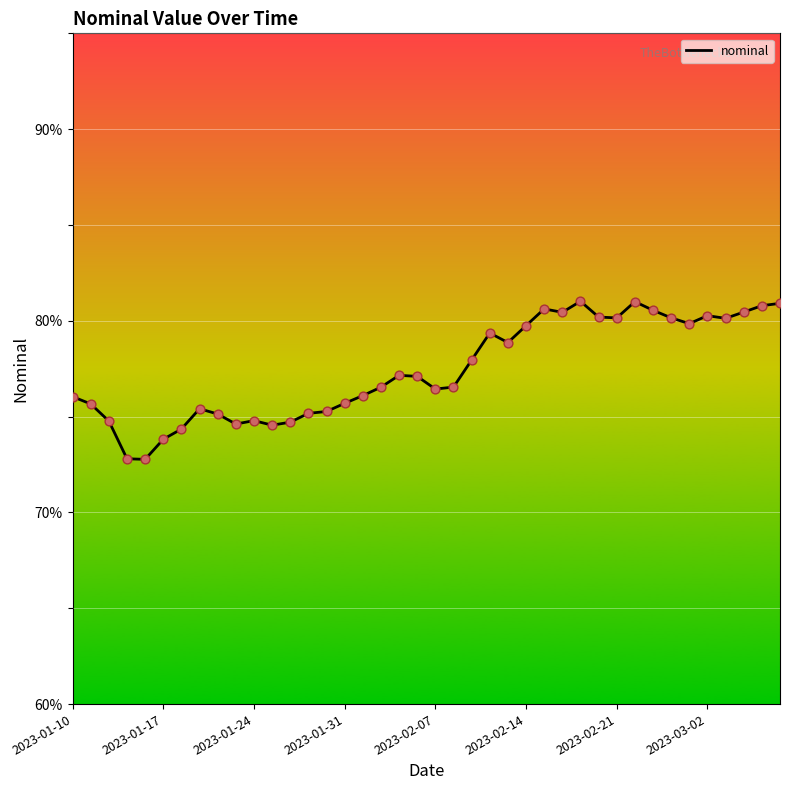

What is the difference between the maximum and minimum values?

8.2